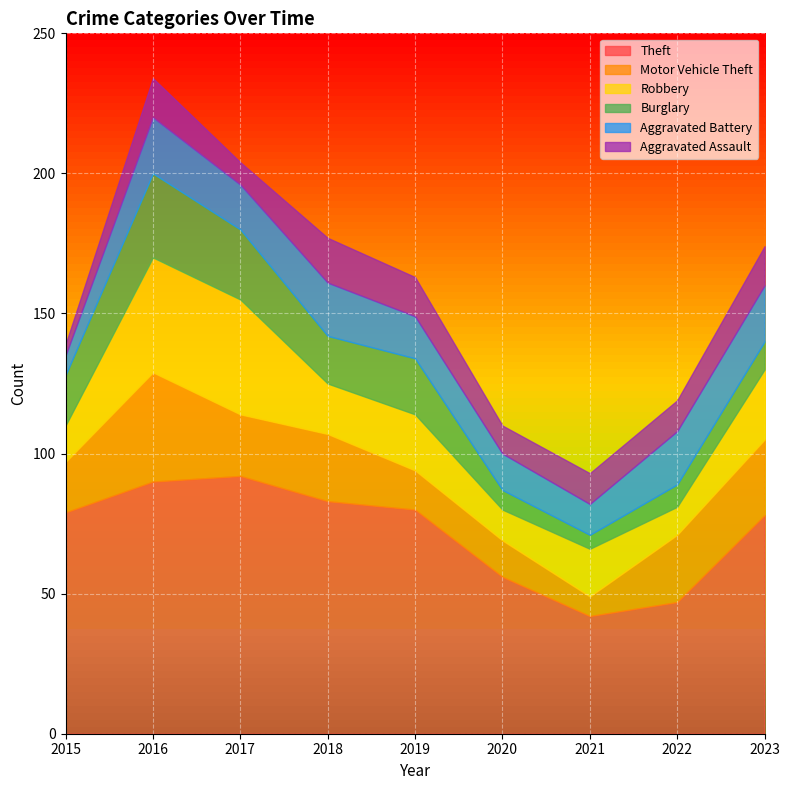

Is the value of Theft at 2017 greater than the value of Motor Vehicle Theft at 2018?

Yes